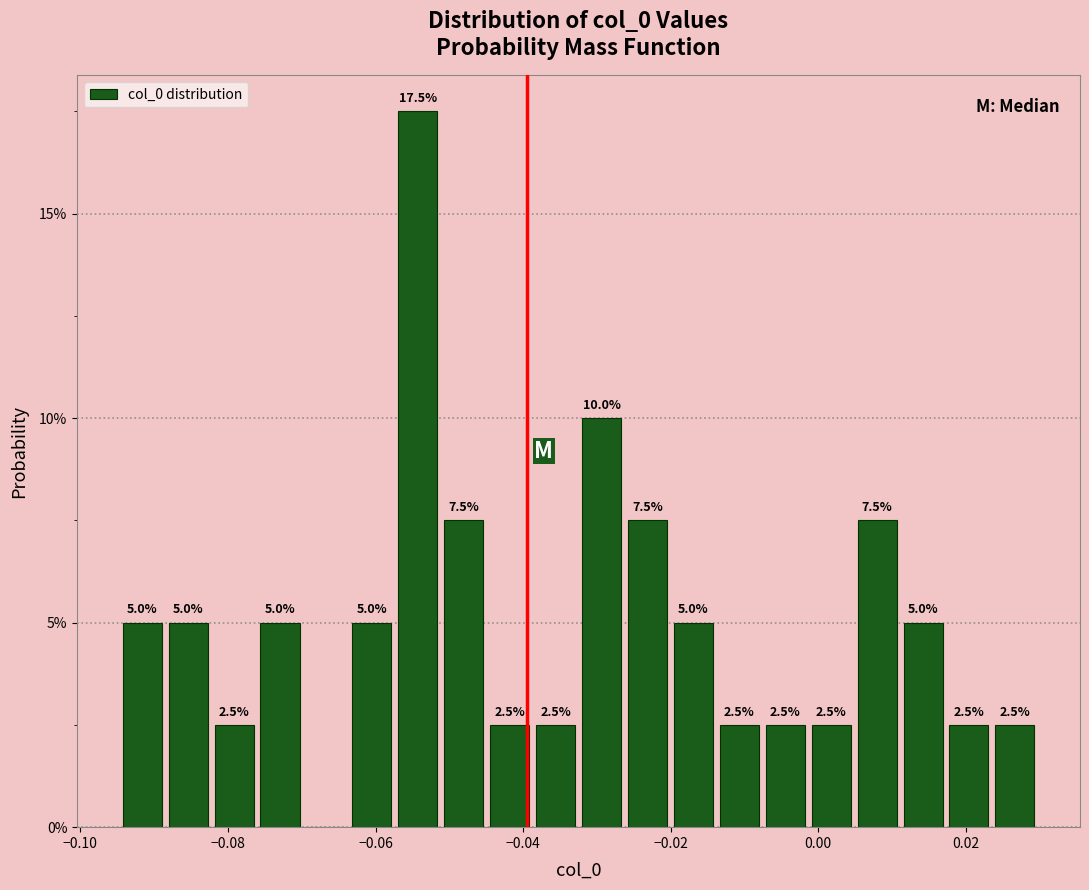

Read against the x-axis, roughly where is the centre of the tallest bar?

-0.054